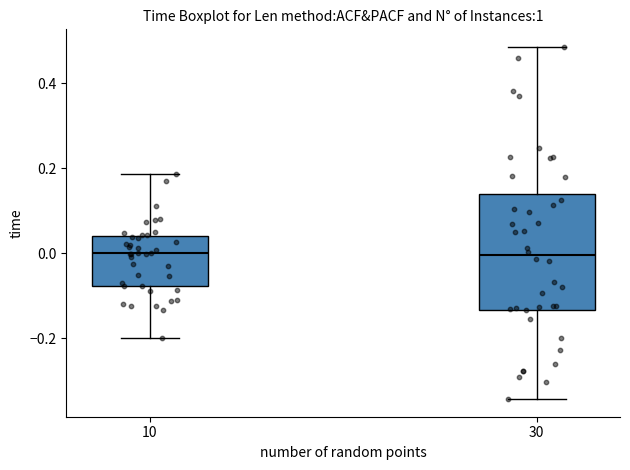

Comparing the boxes themselves (not the whiskers), which one is the tallest?

30